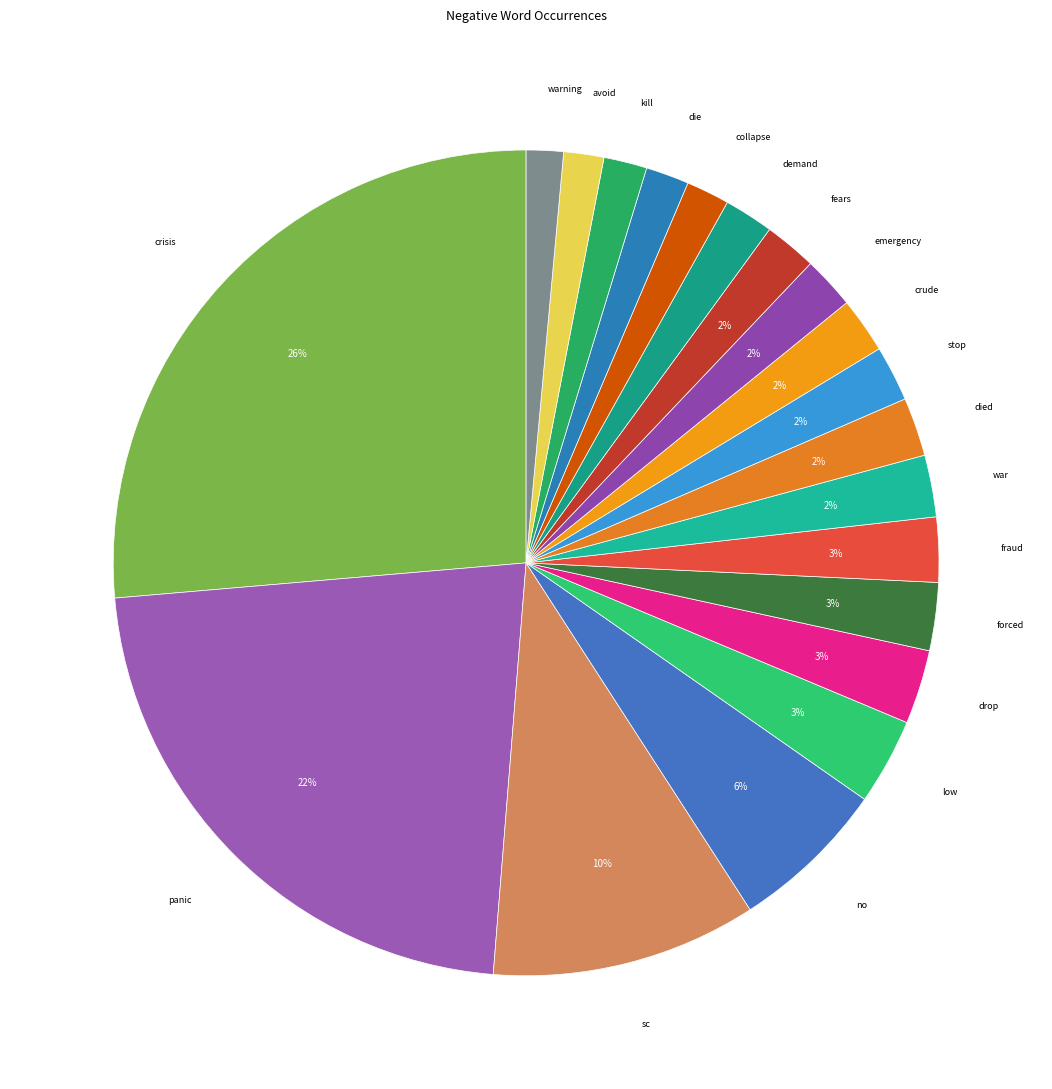

To the nearest percent, what is the difference between the largest and smallest slice percentages?

25%